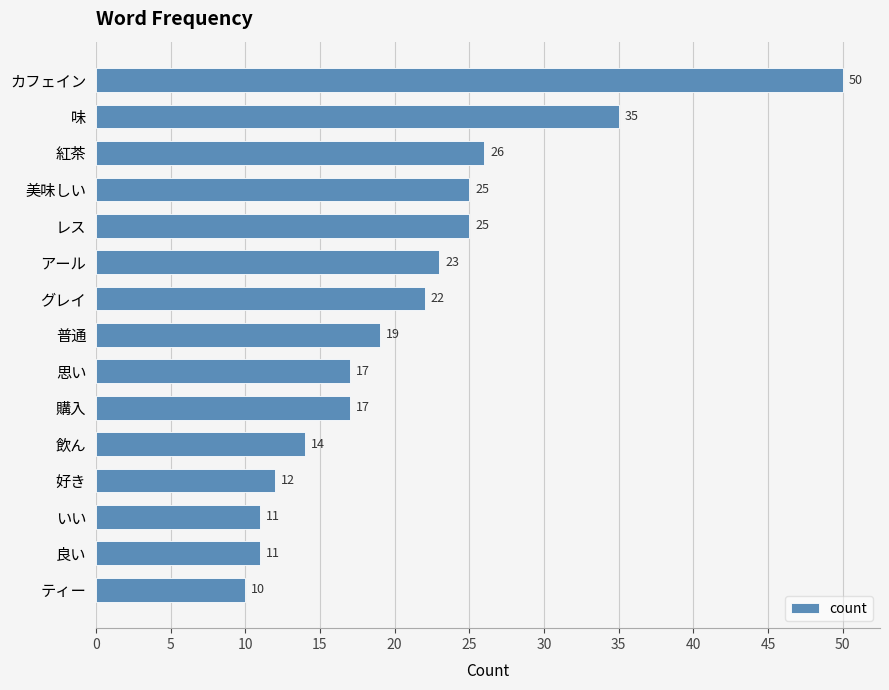

How many values are below 19?

7